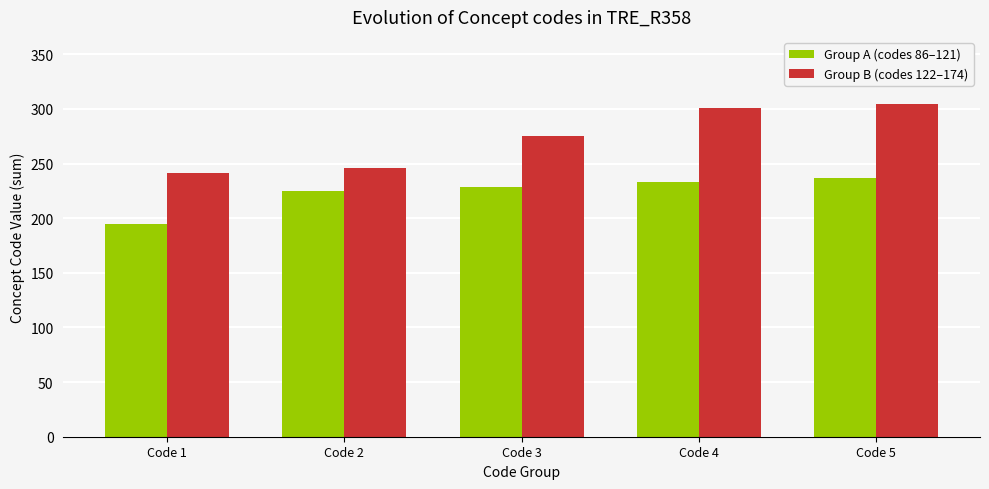

Is it true that Group B (codes 122–174) equals 105 at Code 2?

False